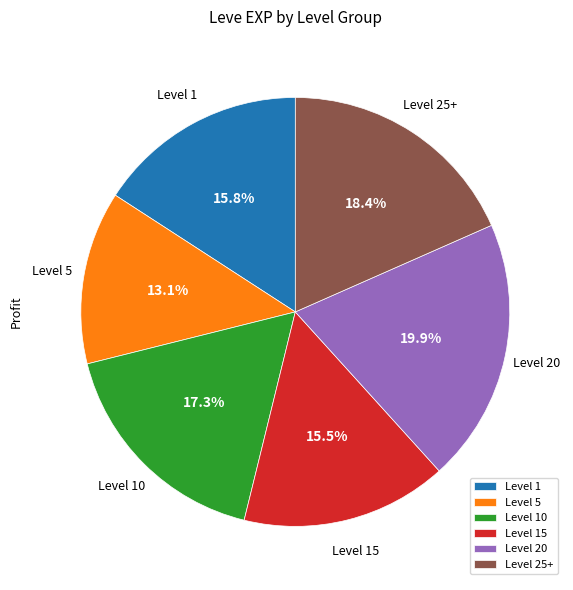

What percentage do Level 10 and Level 1 together represent?

33.1%